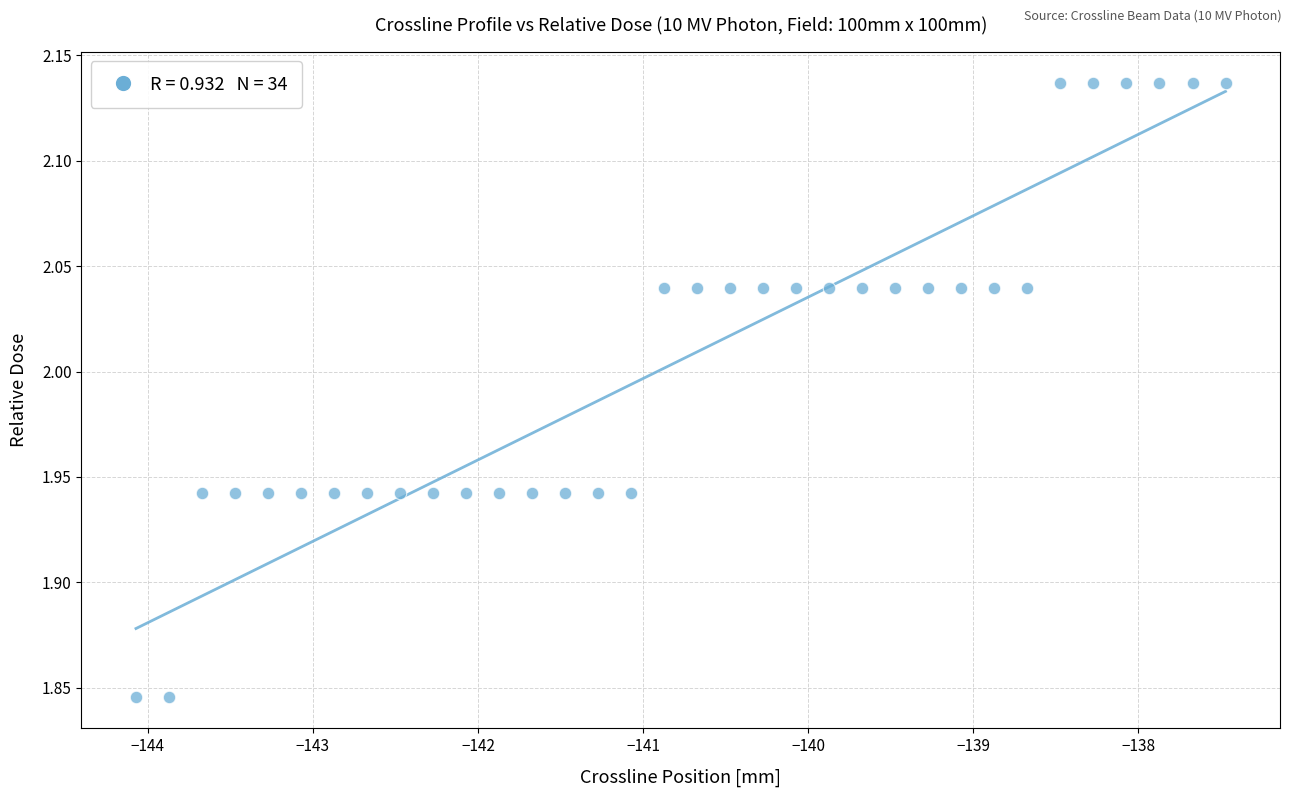

What is the range of X values (max minus min)?

6.6